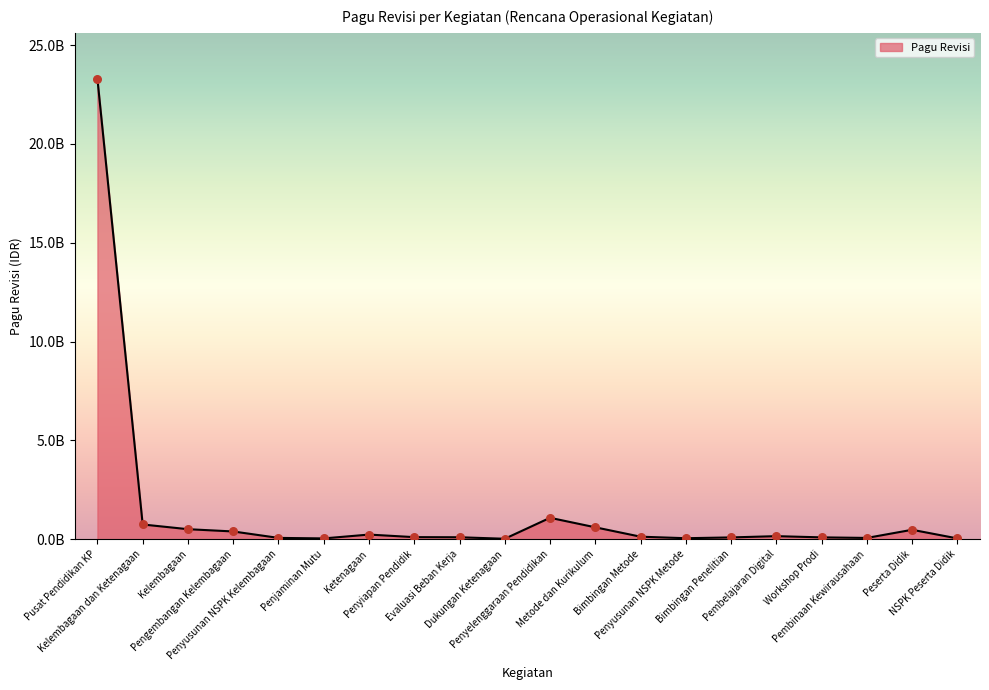

Between Metode dan Kurikulum and Pusat Pendidikan KP, which is larger?

Pusat Pendidikan KP